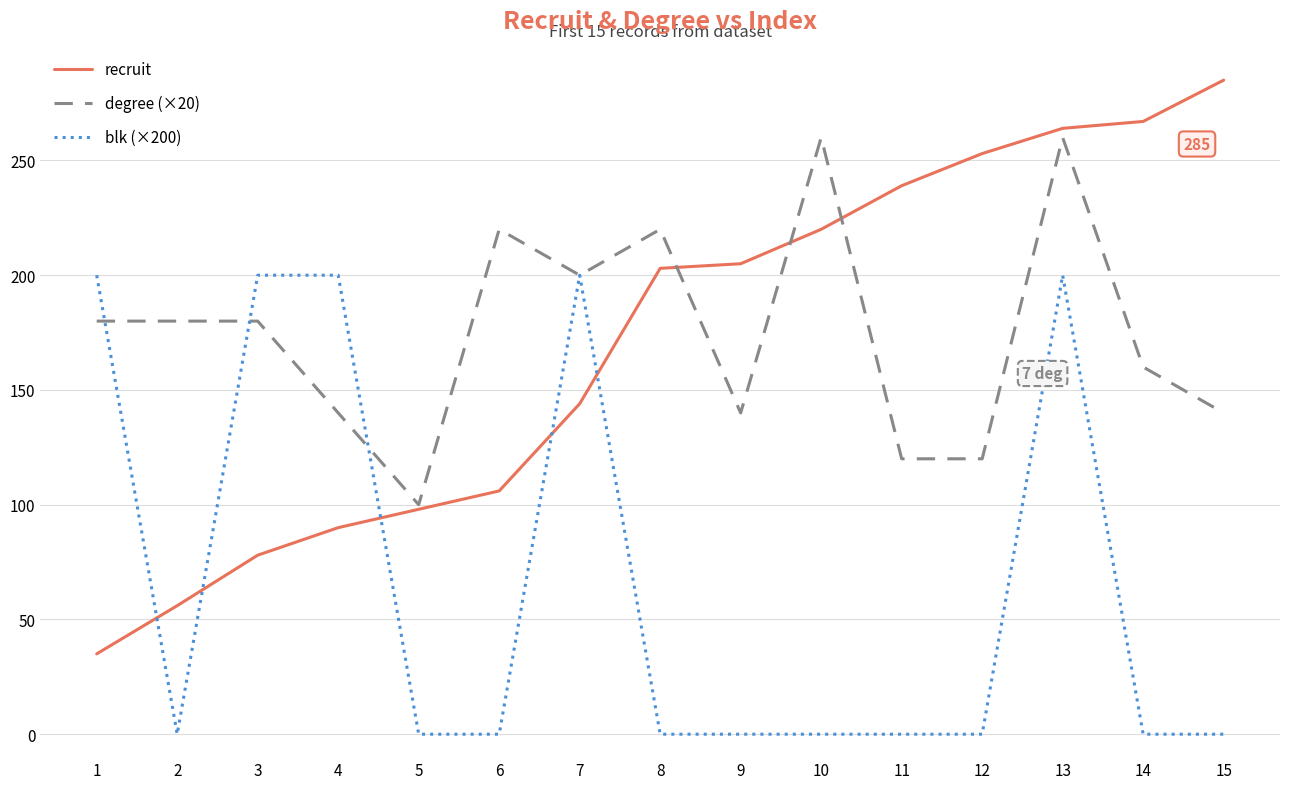

After their last crossing, which series has the higher values: blk (×200) or degree (×20)?

degree (×20)